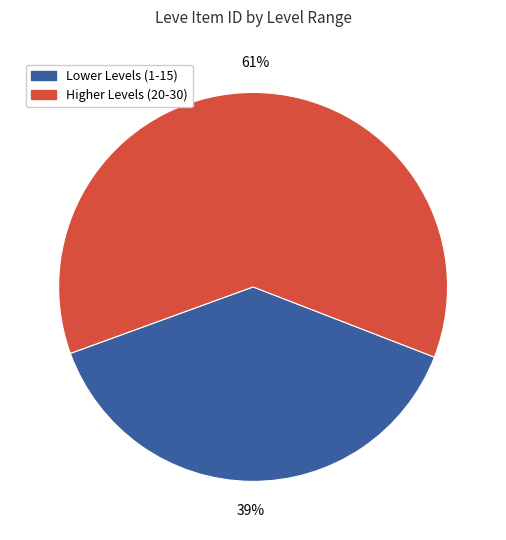

Does Higher Levels (20-30) represent more than half of the total?

Yes